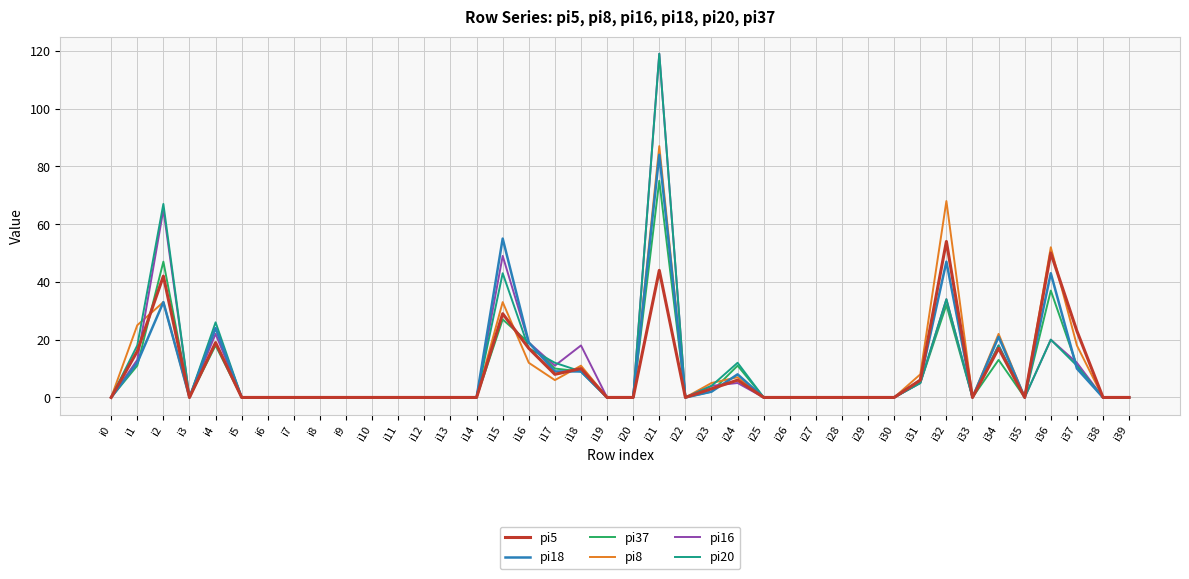

At which category is the sum across all series the highest?

i21